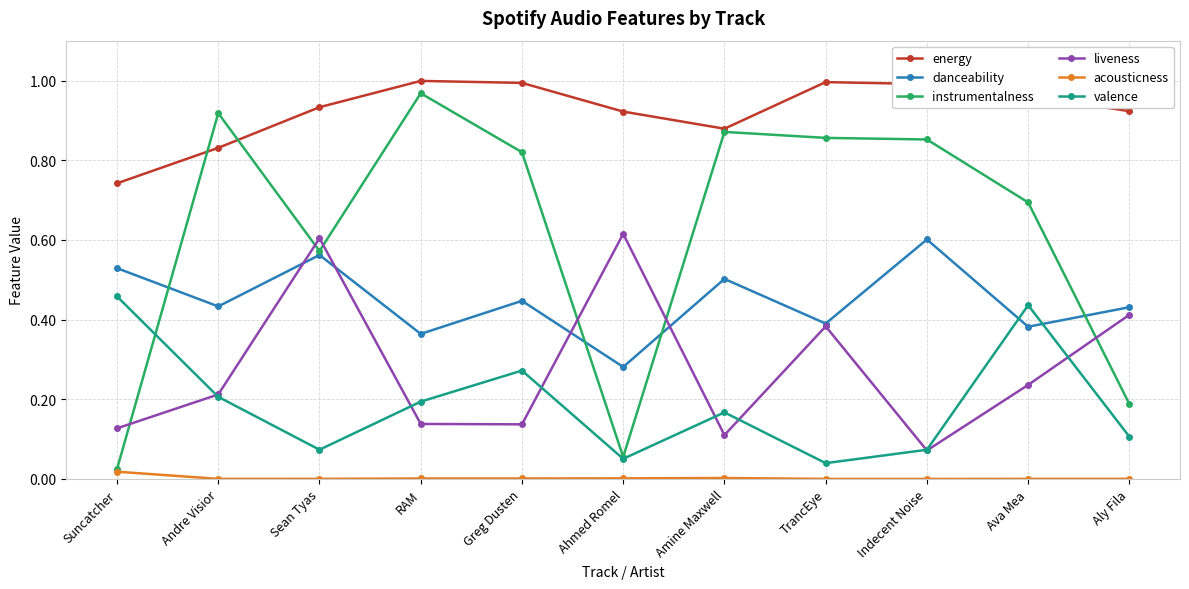

In instrumentalness, how many points are higher than both neighbors (excluding endpoints)?

3